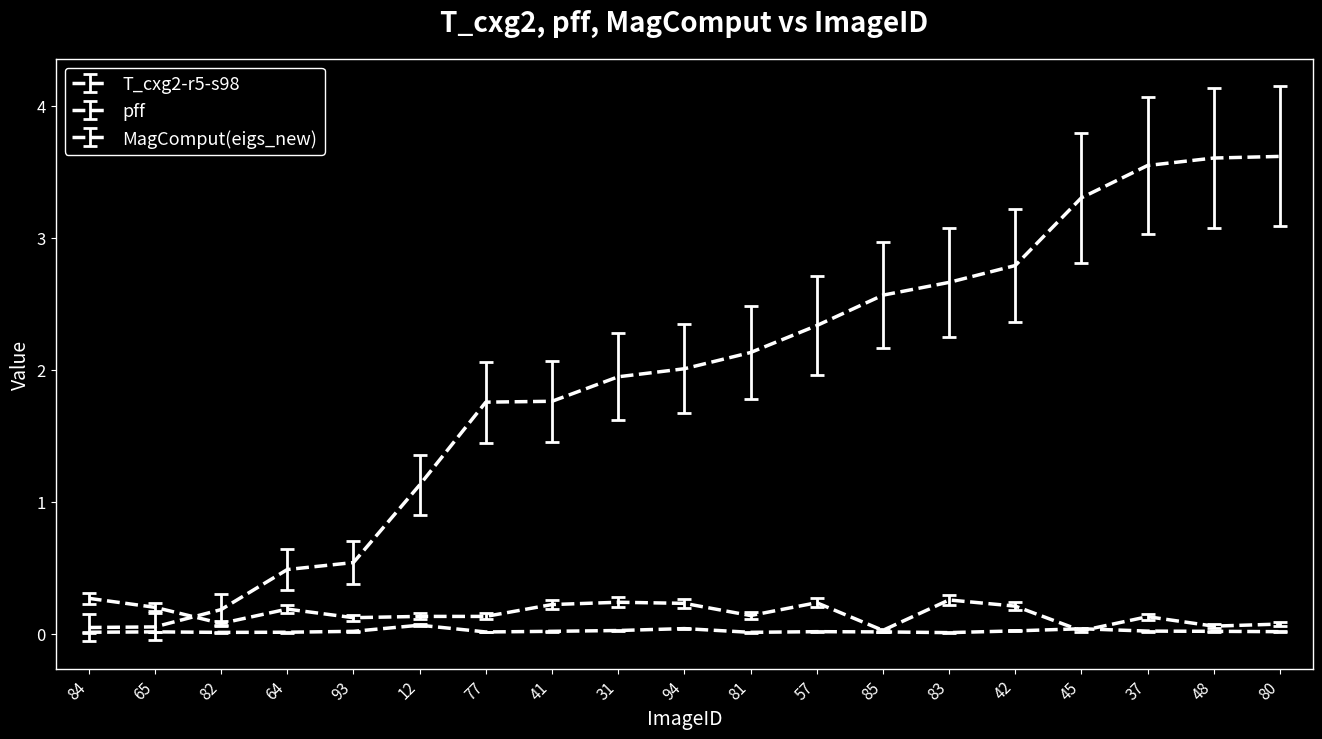

How many lines are shown in the chart?

3